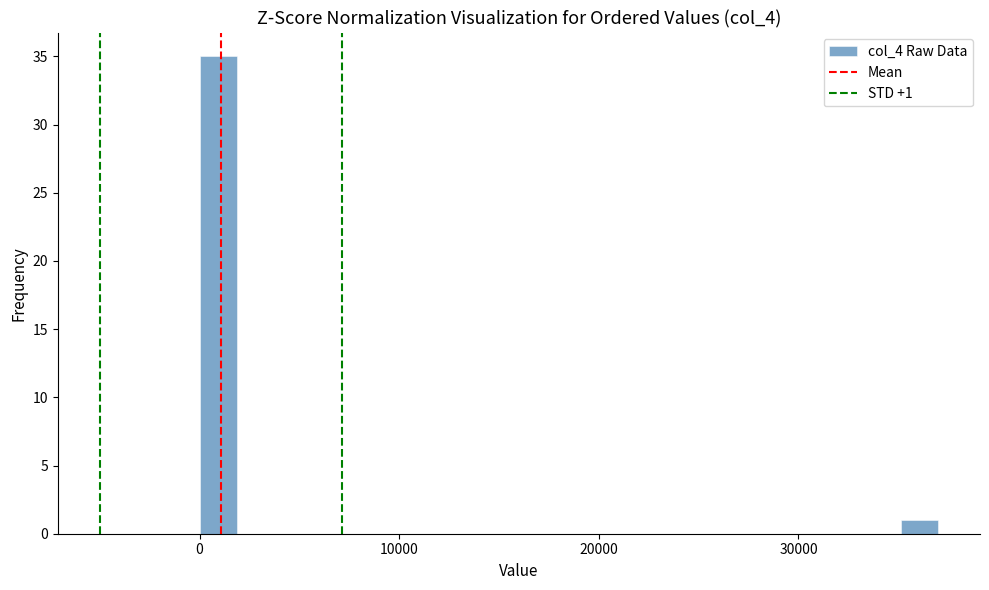

Read against the x-axis, roughly where is the centre of the tallest bar?

1000